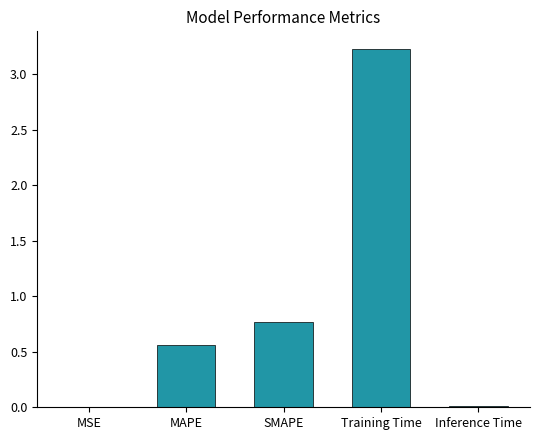

True or false: the data shows 0.8 at MAPE.

False